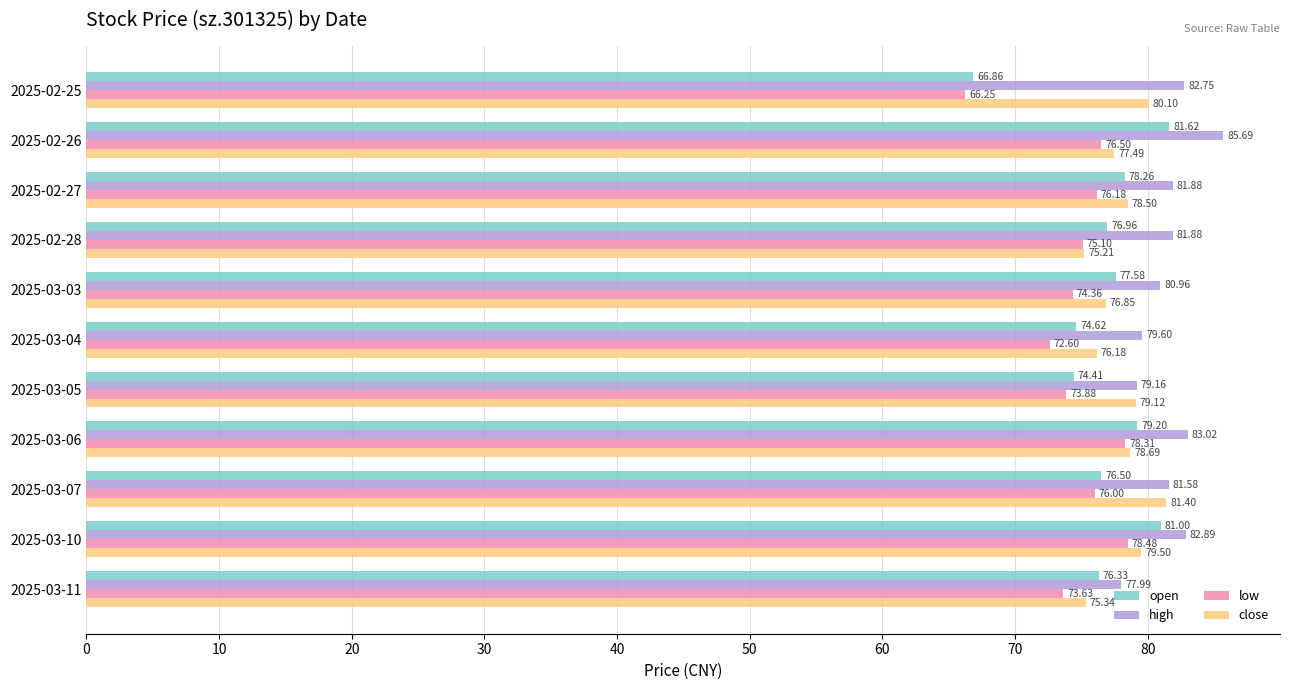

Which series has the largest total across all categories?

high